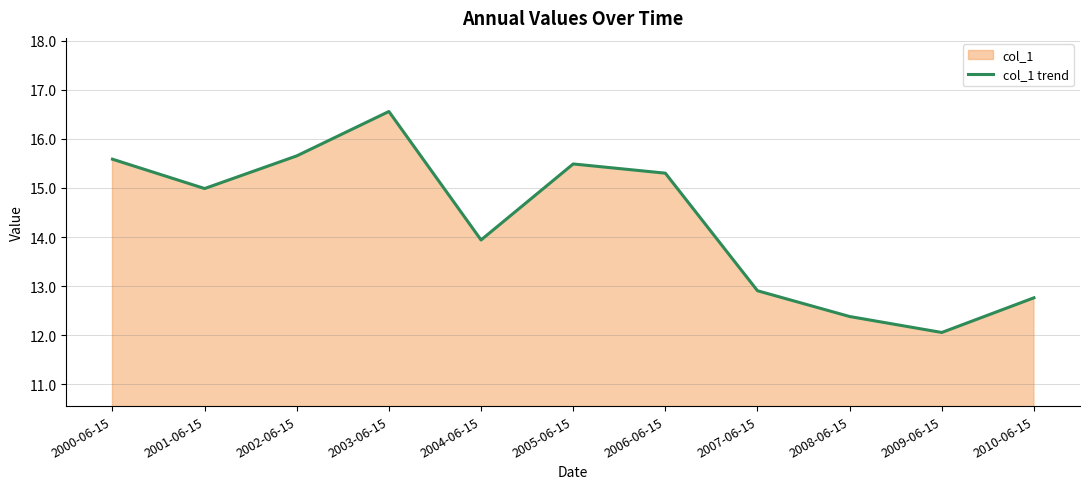

What is the difference between the values at 2003-06-15 and 2001-06-15?

1.6